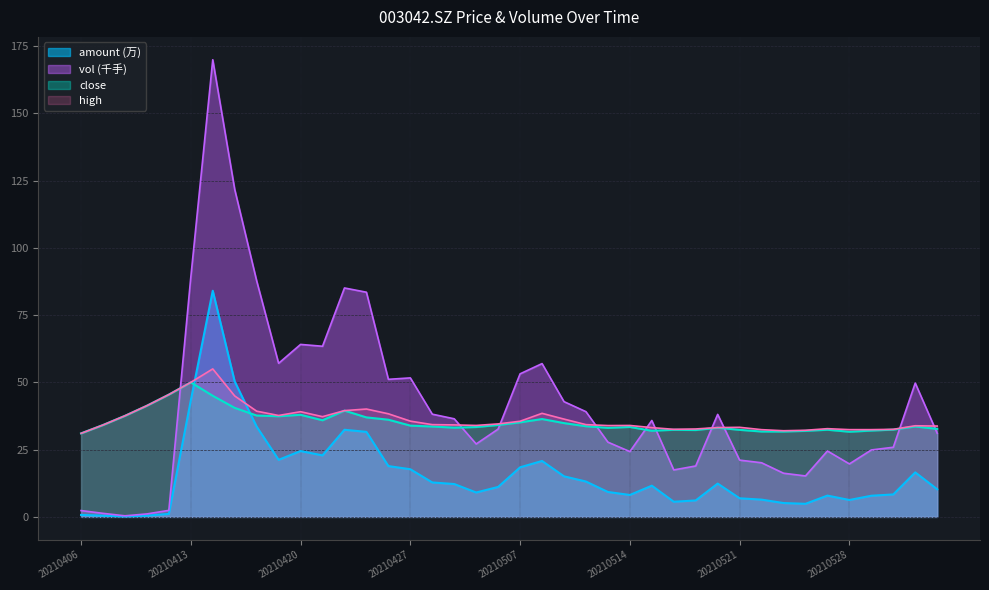

True or false: close has more than 2 points higher than both neighbors.

True